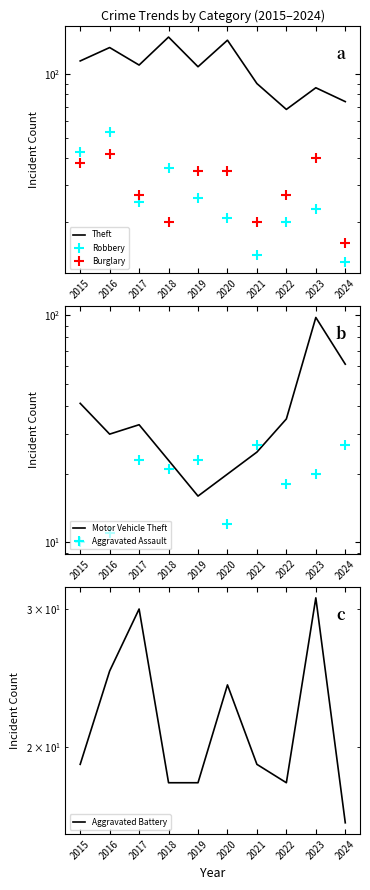

True or false: Robbery has more than 0 interior local peaks.

True